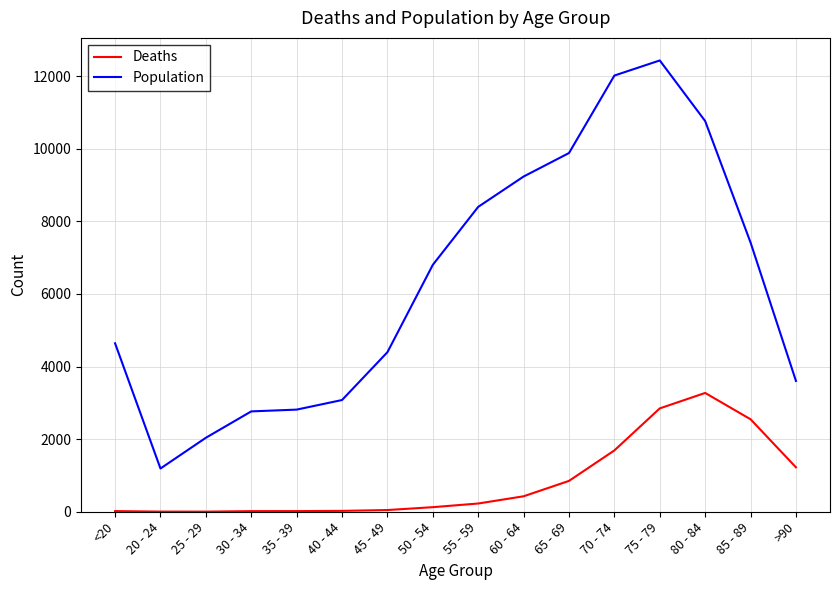

Does the chart display data point markers on the line(s)?

No